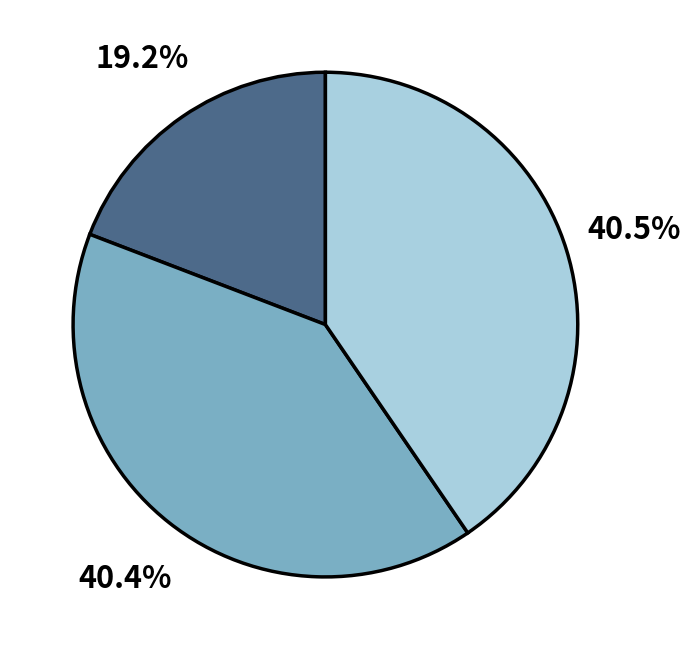

Is there any slice that represents more than half of the pie?

No